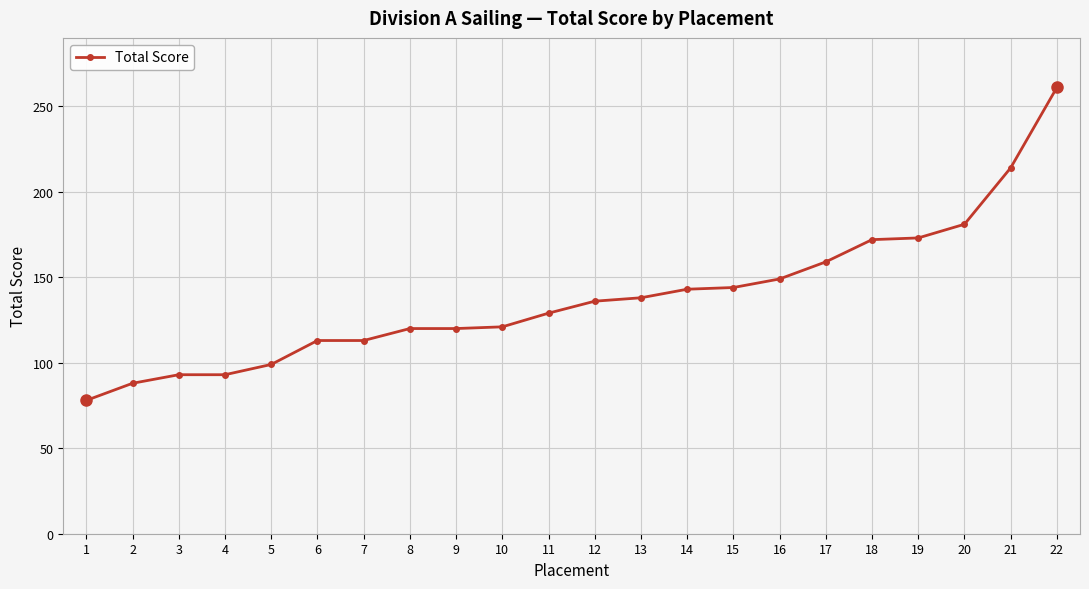

What is the change in value from 7 to 8?

+7